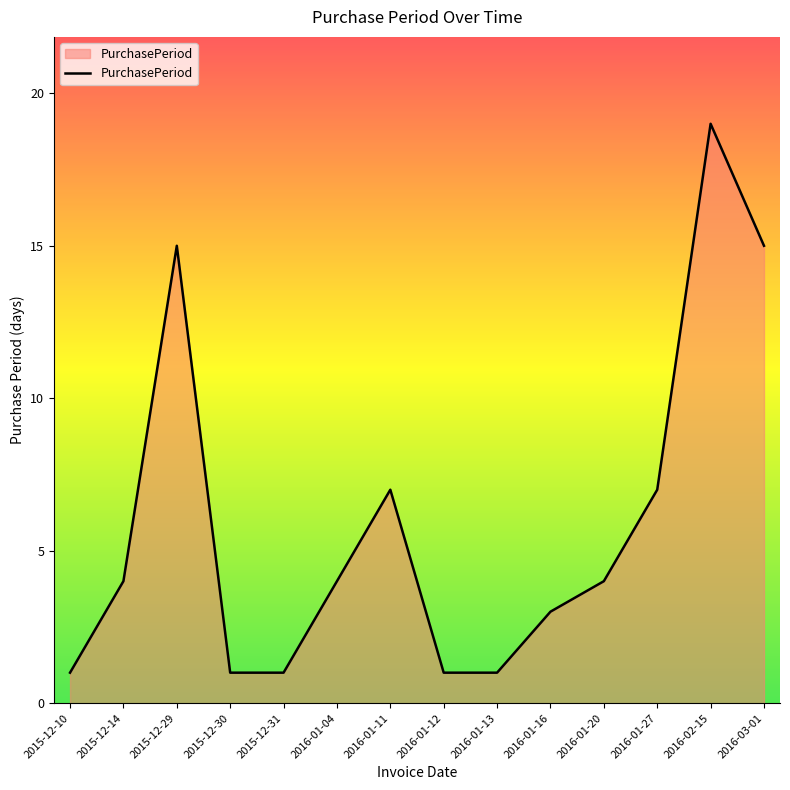

What is the change in value from 2016-01-04 to 2016-01-13?

-3